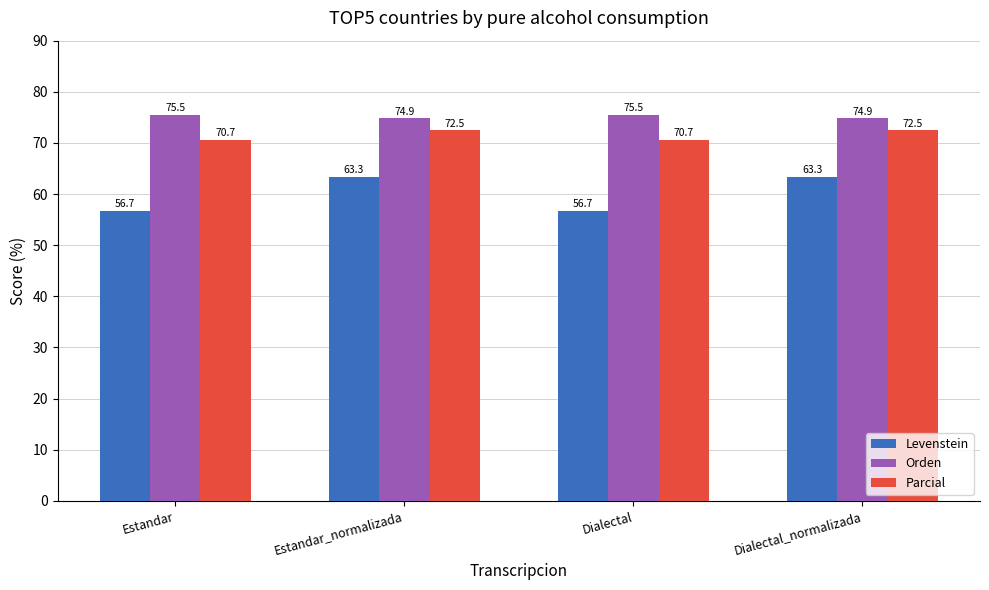

Are the bars grouped side by side (vs. stacked)?

Yes